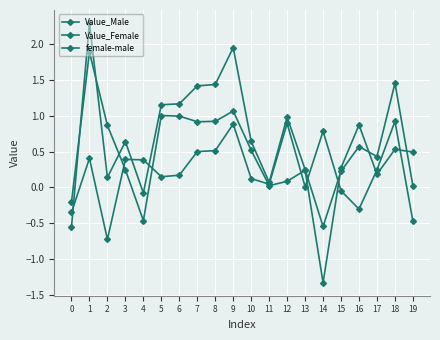

What is the value of the Value_Male point at the 2nd from the left?

1.9